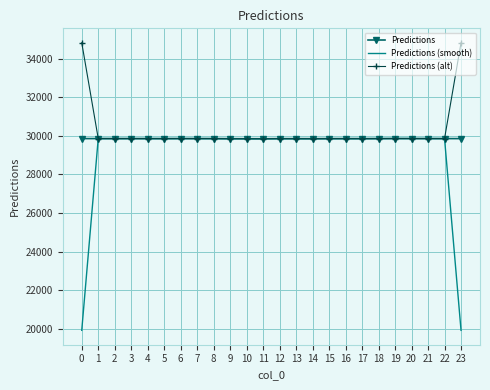

Which series has the largest range (max minus min)?

Predictions (smooth)